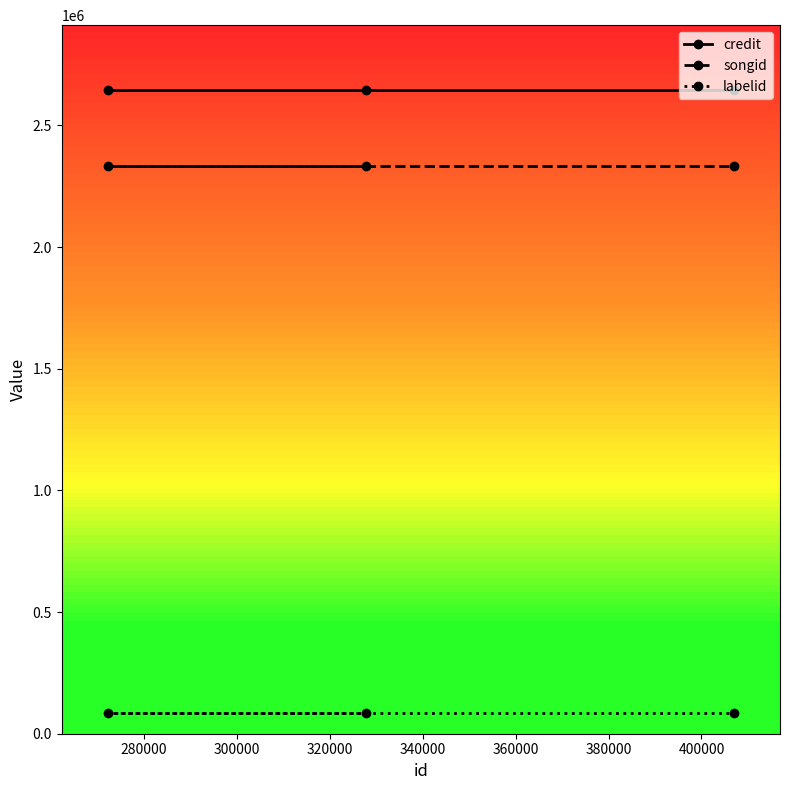

What is the value of the credit point at the 1st from the left?

2647073